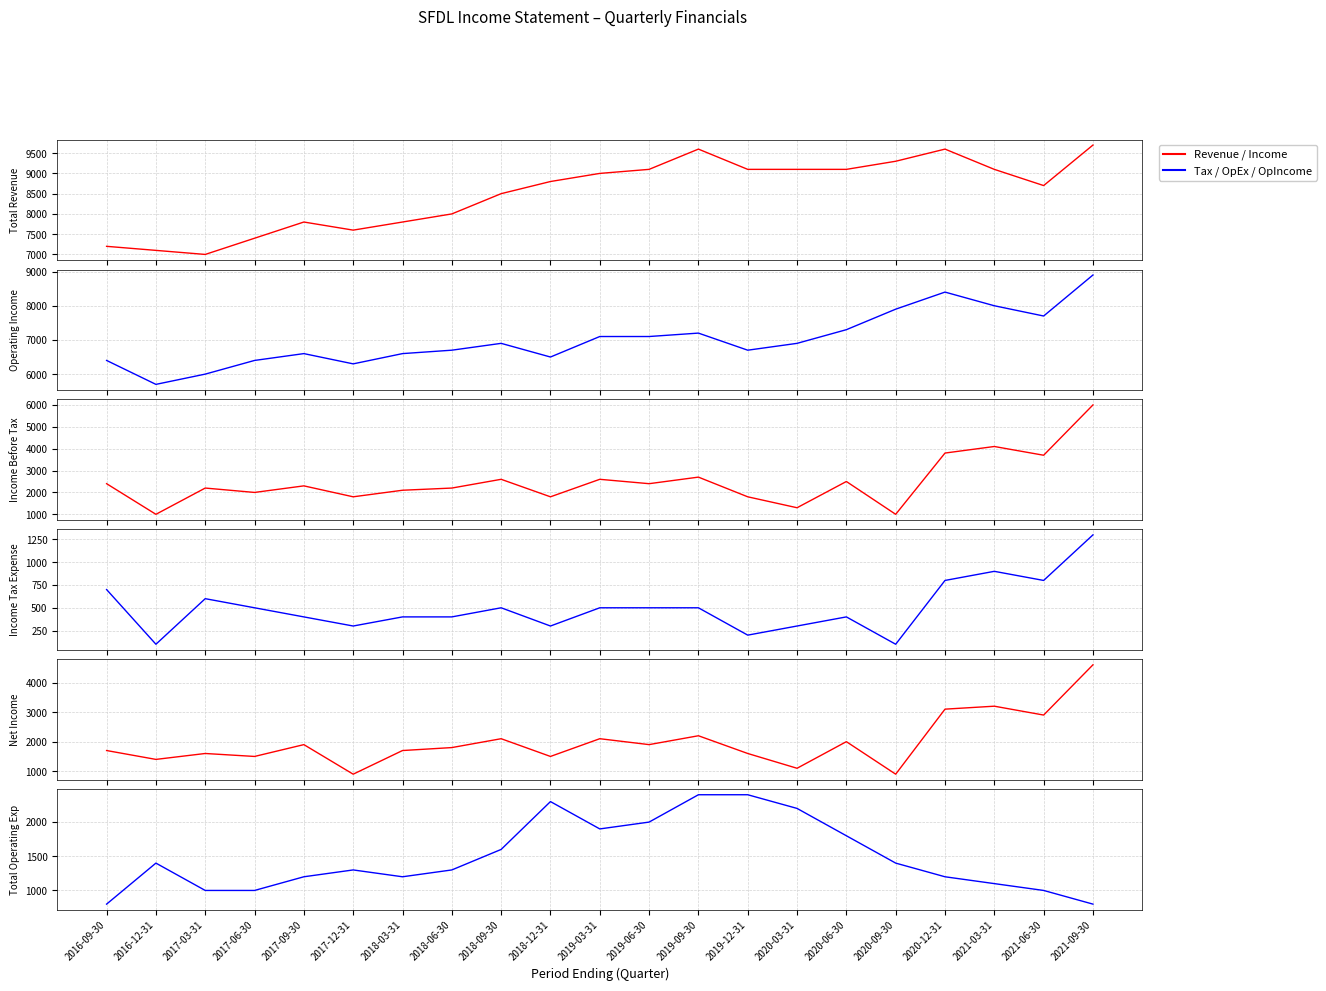

At 2017-12-31, list the series in order from smallest to largest.

Income Tax Expense, Net Income, Total Operating Exp, Income Before Tax, Operating Income, Total Revenue